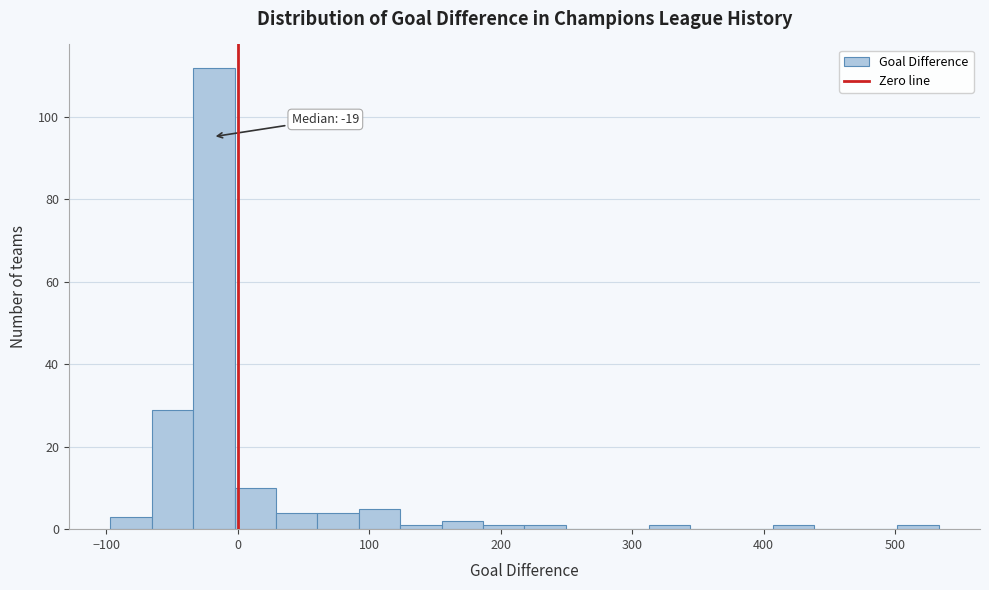

Around what value on the x-axis is the tallest bar? Give the approximate position of its centre, as read against the axis.

-20